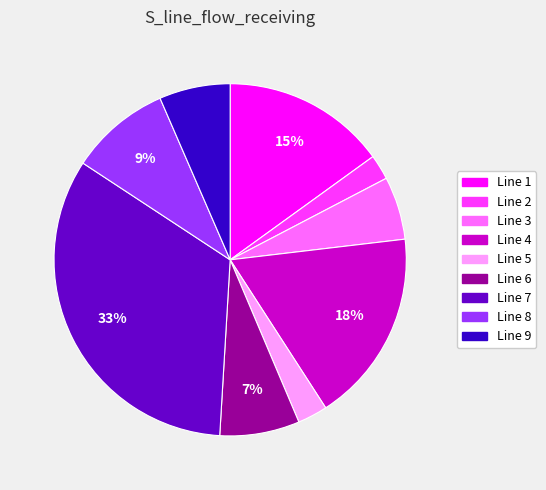

How many segments does this pie chart have?

9